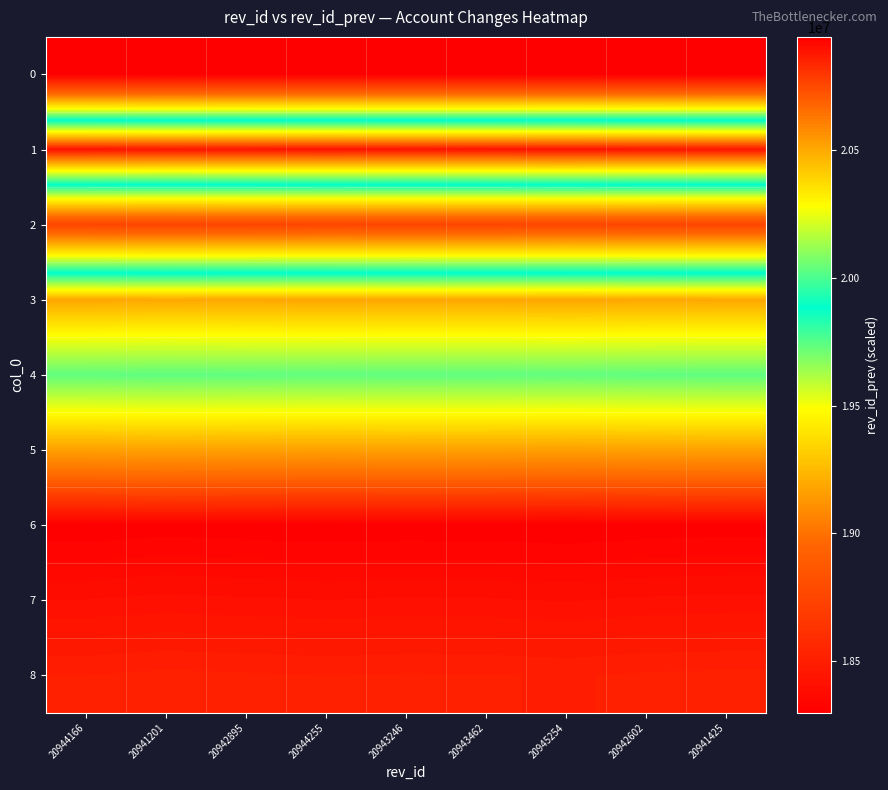

At which category does the chart reach its peak across all series?

20945254